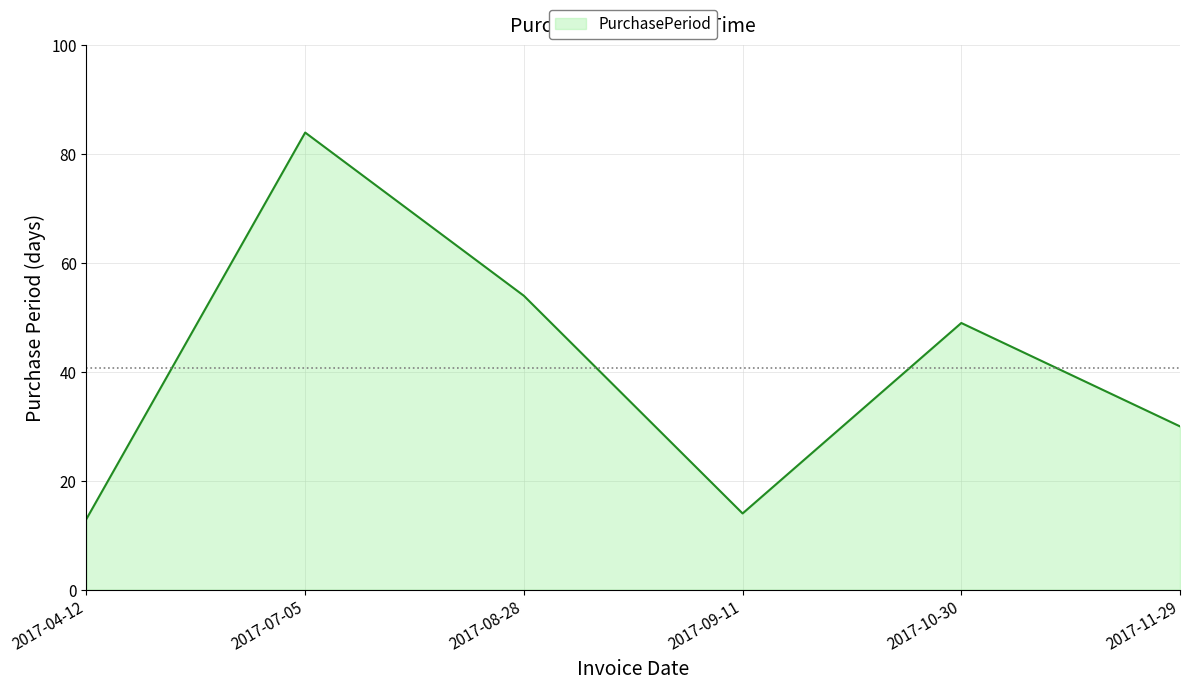

At which category does the data reach its first local peak?

2017-07-05